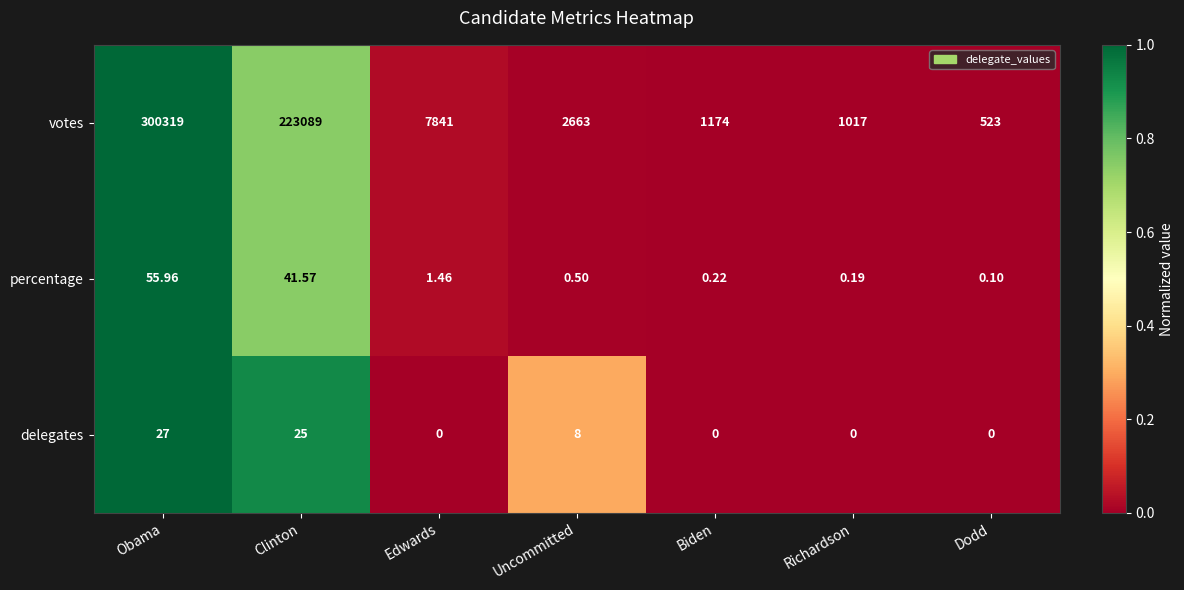

At which label does votes first exceed 2663?

Obama